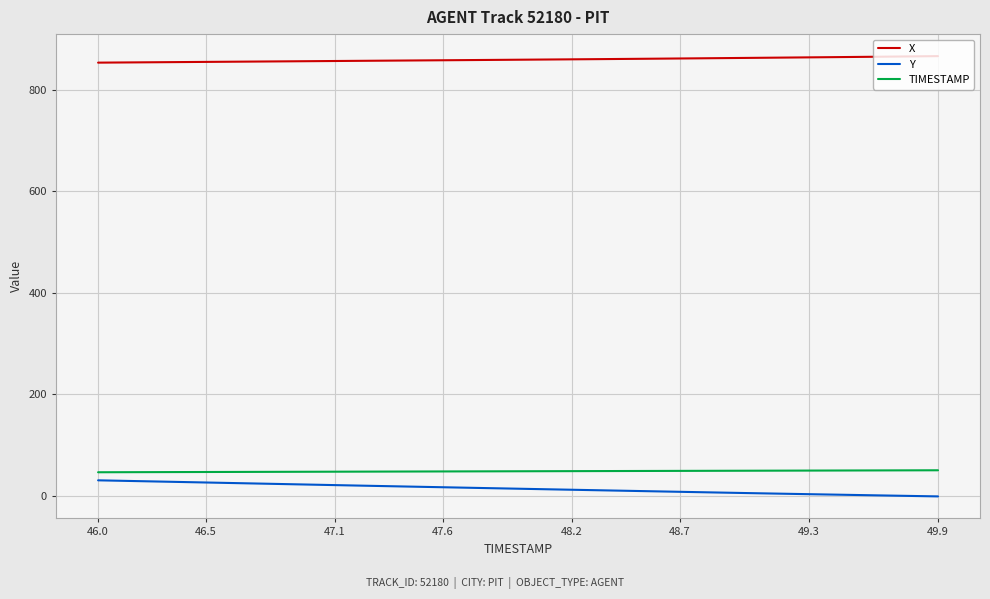

True or false: X and Y cross at least once.

False